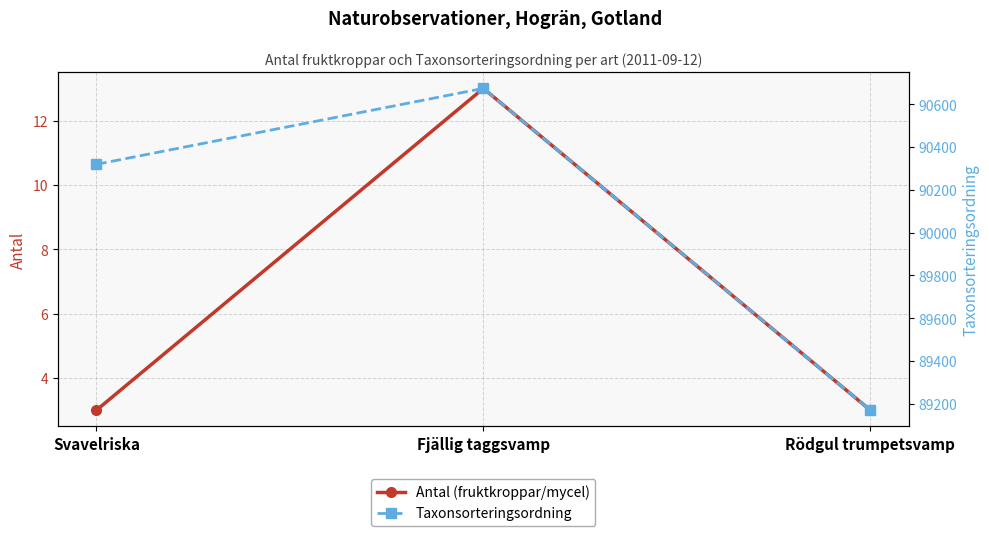

What is the value of the Taxonsorteringsordning point at the 1st from the left?

90319